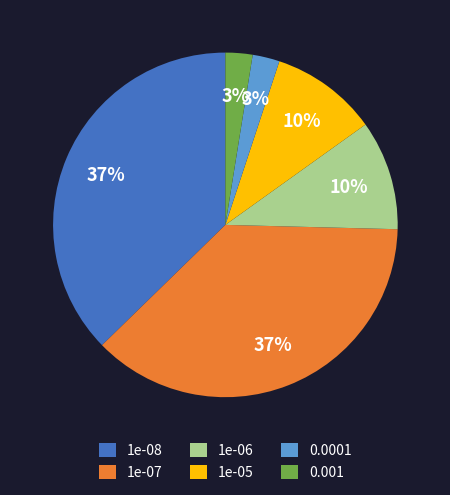

Is the sum of 1e-07 and 0.0001 greater than half?

No